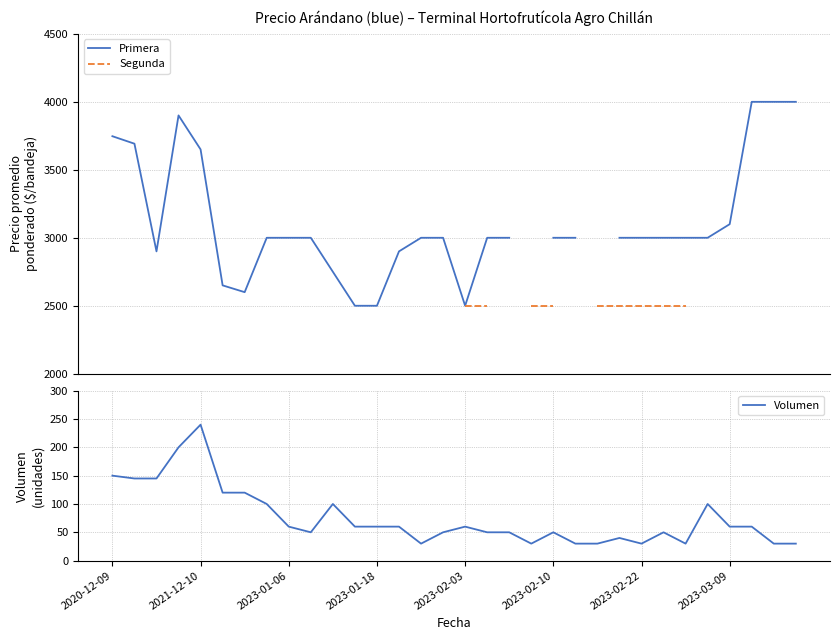

What is the difference between the maximum and minimum values in the Primera series?

1500.0